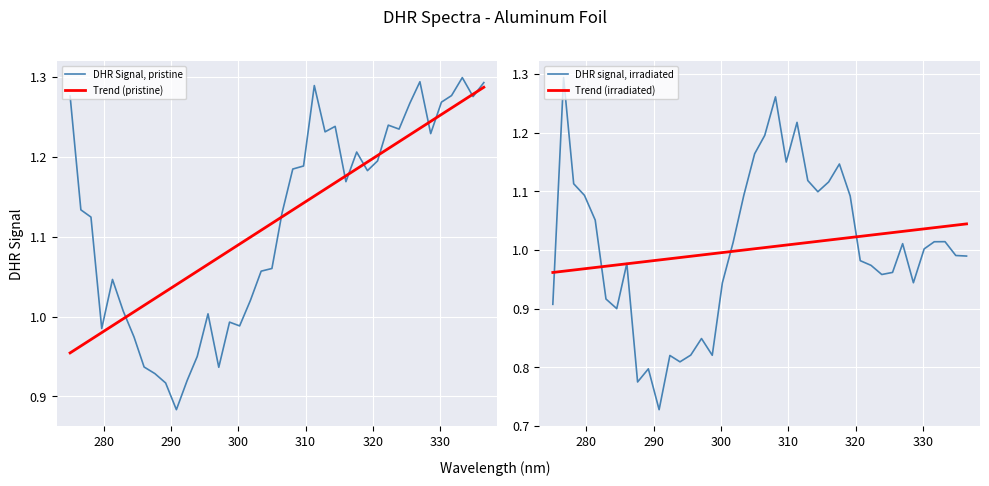

Rank the series by their maximum value, from lowest to highest.

Trend (irradiated), Trend (pristine), DHR signal, irradiated, DHR Signal, pristine